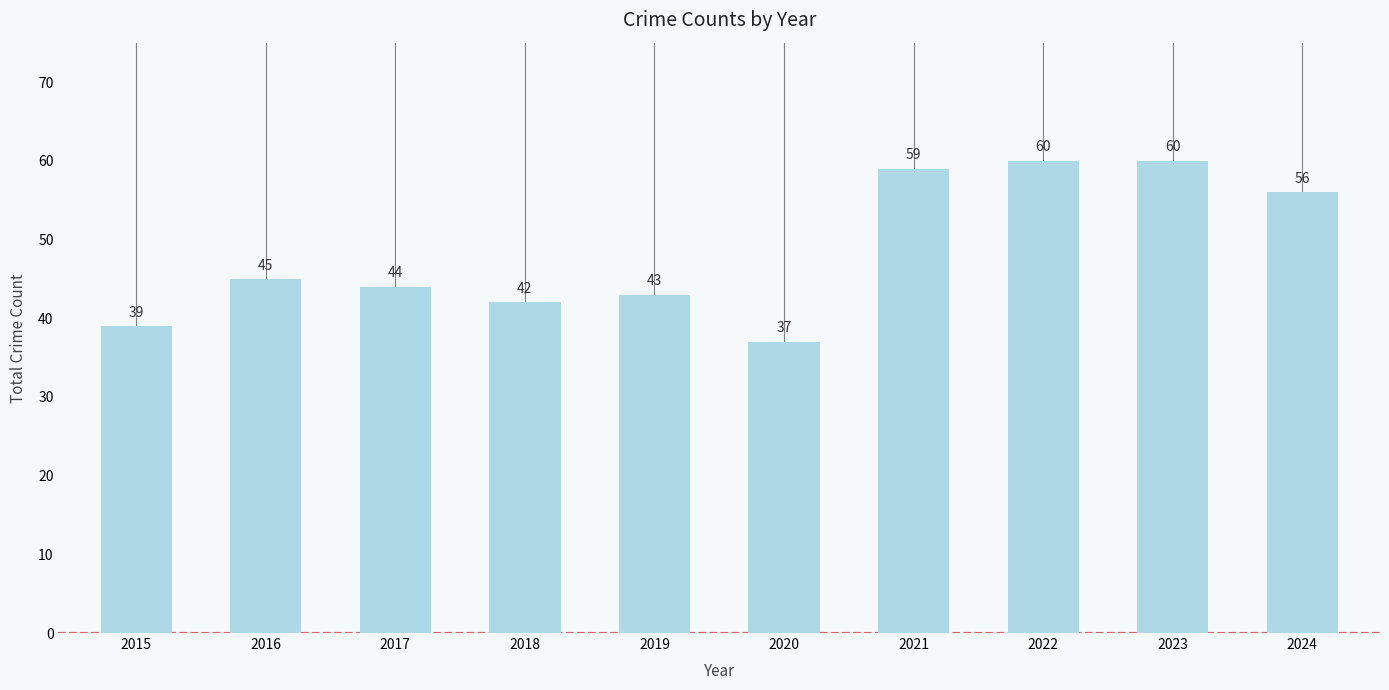

Reading right to left, what are all the values shown in this chart?

56	60	60	59	37	43	42	44	45	39